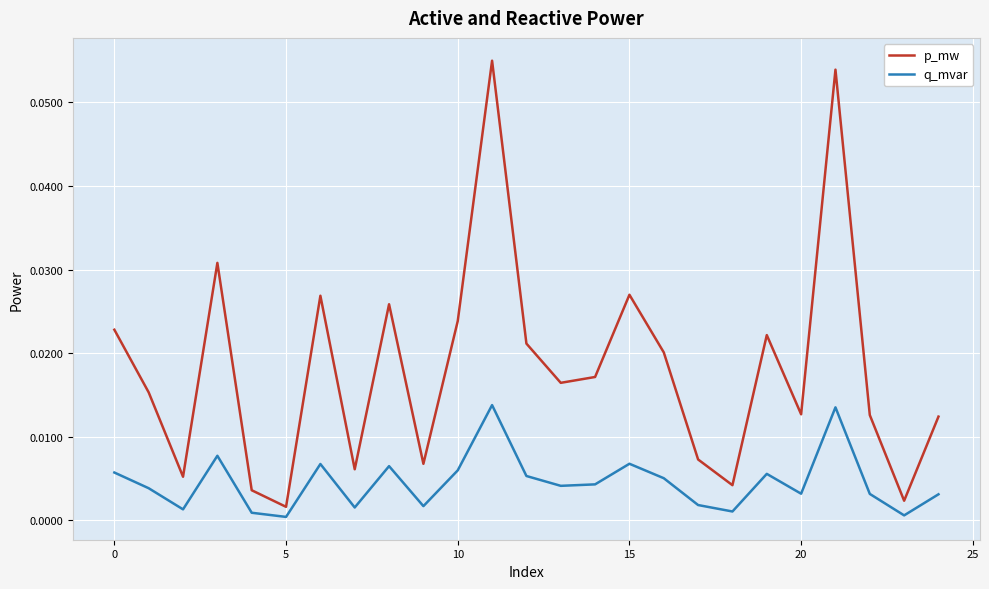

Which series has the largest range (max minus min)?

p_mw